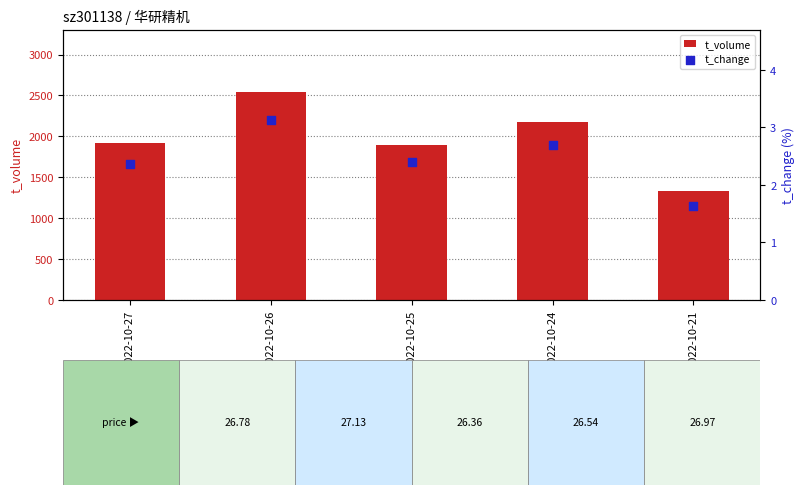

Is the value of t_volume at 2022-10-21 greater than the value of t_change at 2022-10-24?

Yes